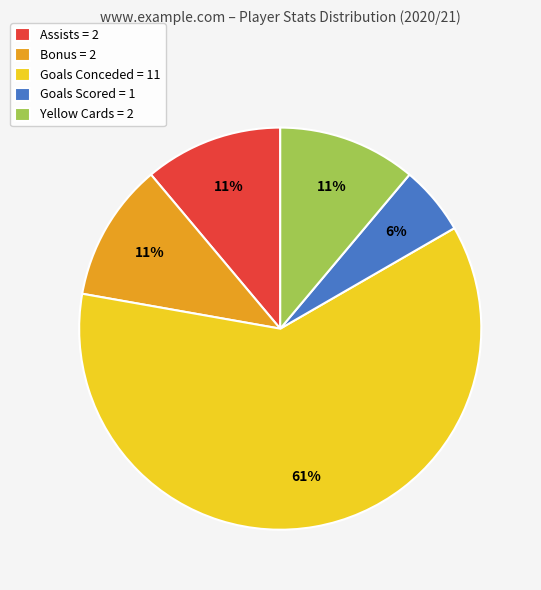

Approximately how many times larger is the value at Bonus = 2 compared to Assists = 2?

1.0